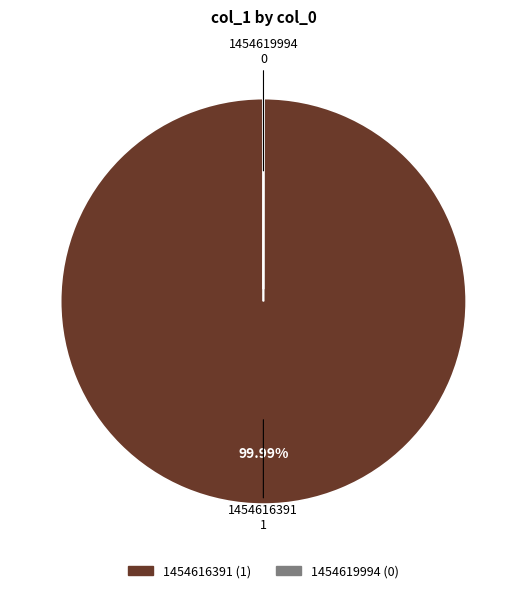

Is 1454616391 the majority of the pie?

Yes